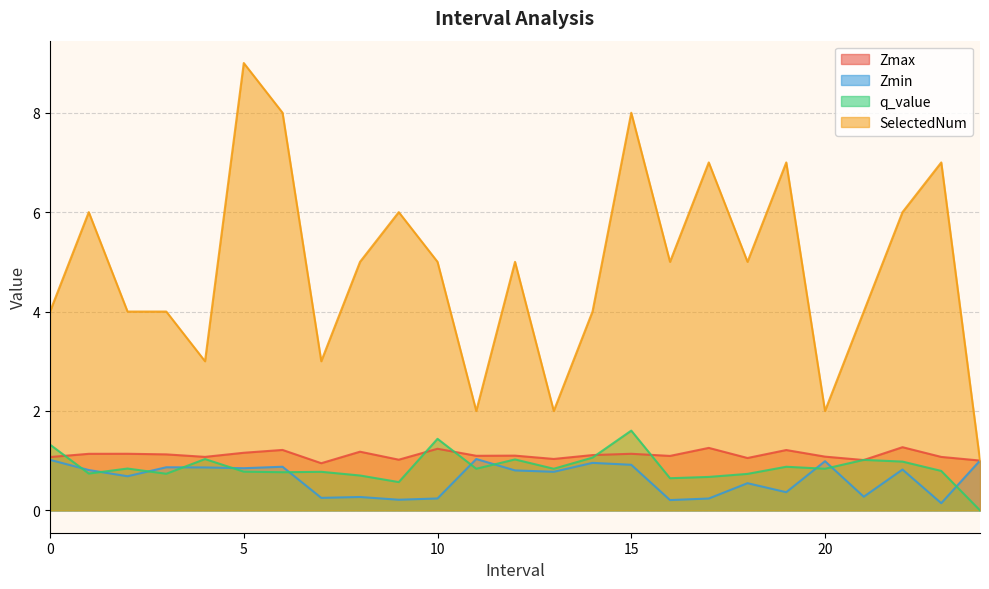

At which label is Zmax closest to 1?

24